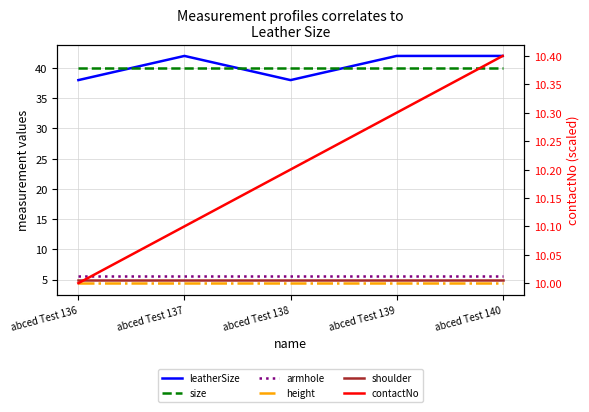

Which series has the widest spread of values?

leatherSize